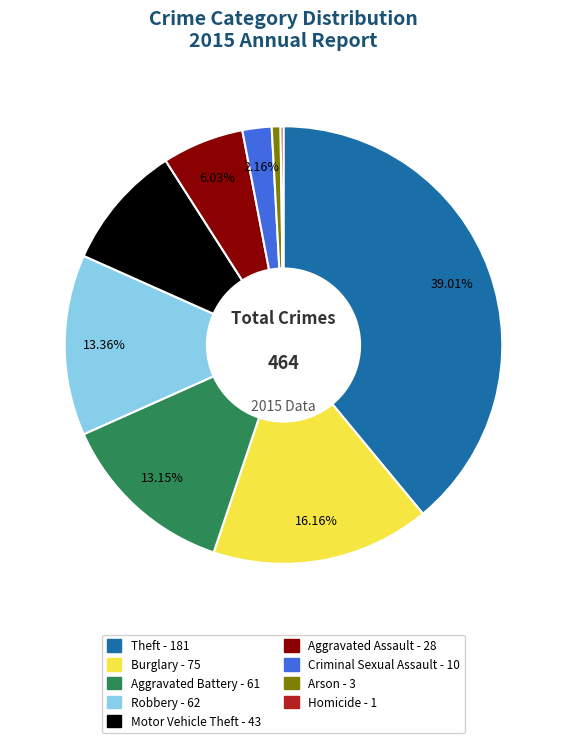

Is it true that Aggravated Battery is 21% of the pie?

False